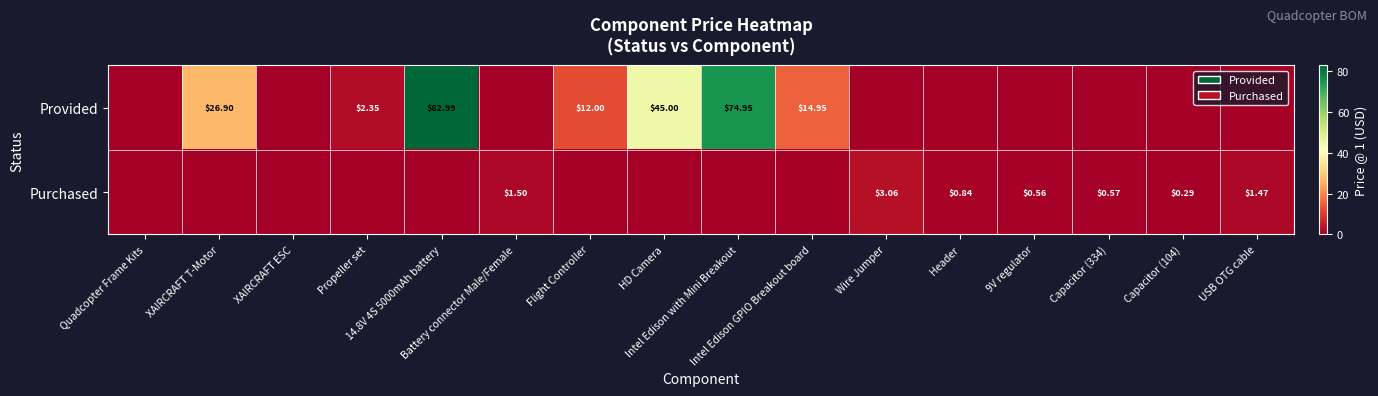

What is the difference between the Purchased values at Wire Jumper and XAIRCRAFT ESC?

3.1